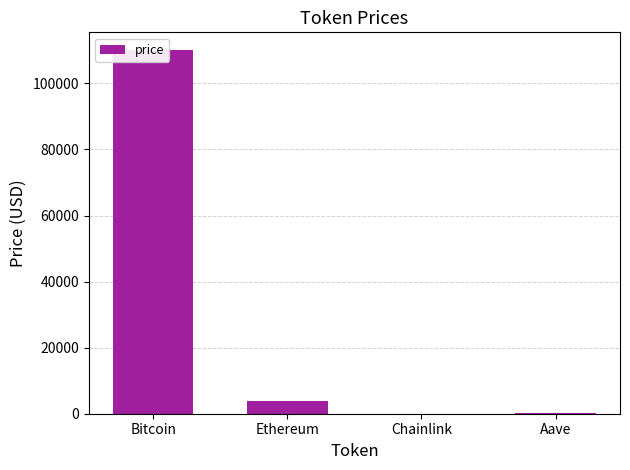

Reading left to right, what are all the values shown in this chart?

Bitcoin=109976.0	Ethereum=3877.4	Chainlink=17.1	Aave=223.0